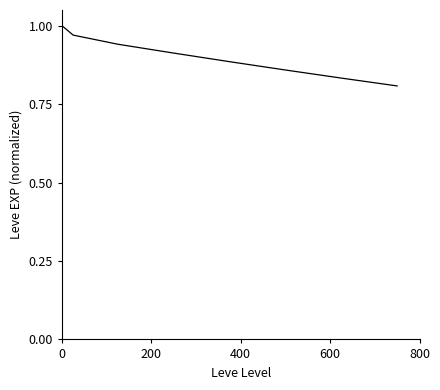

True or false: there are more than 1 points higher than both neighbors.

False